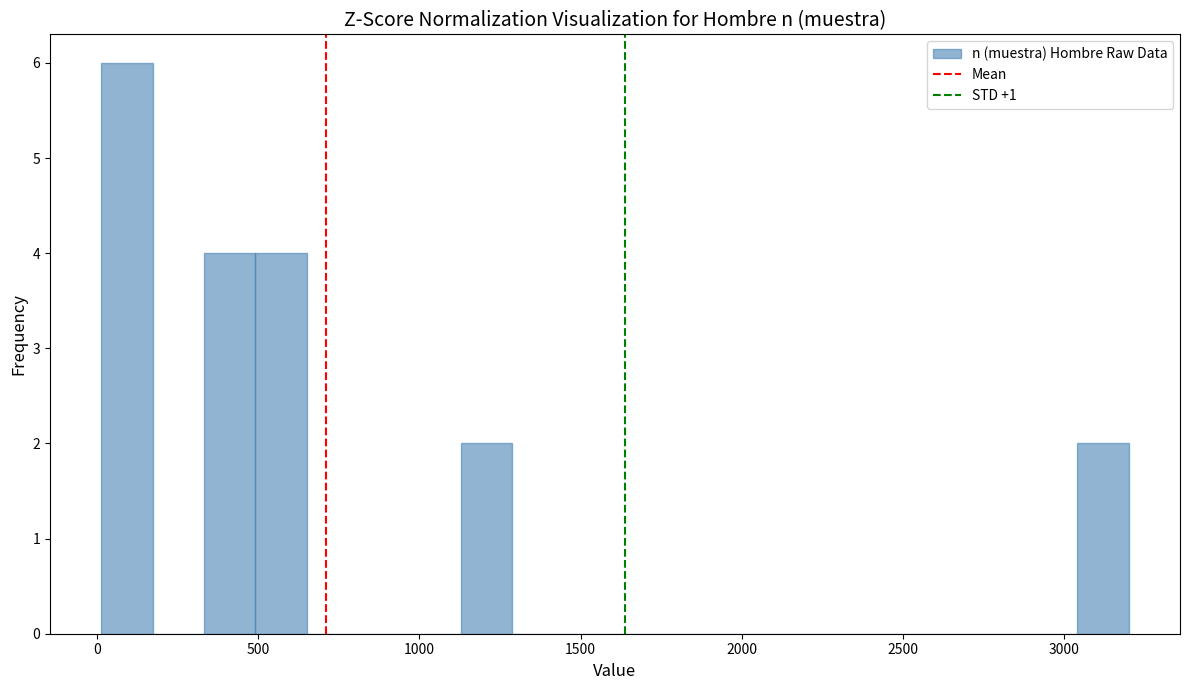

Around what value on the x-axis is the tallest bar? Give the approximate position of its centre, as read against the axis.

100